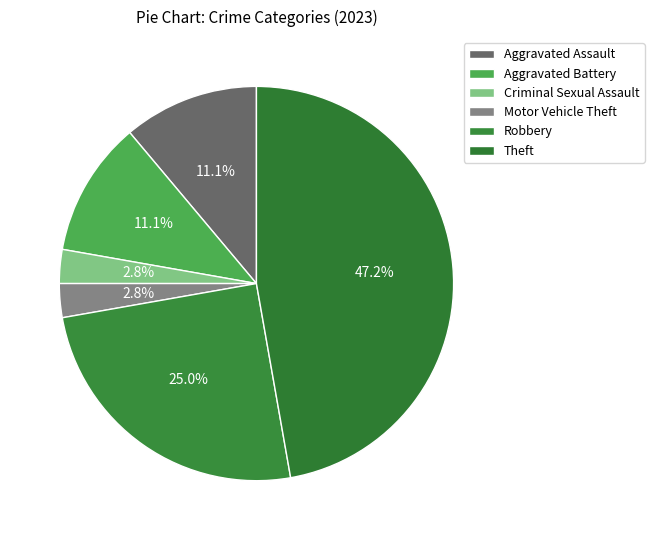

To the nearest percent, what is the difference between the largest and smallest slice percentages?

44%